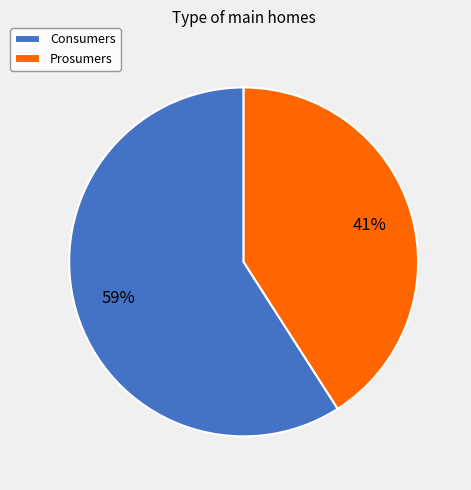

To the nearest percent, what is the difference between the Prosumers and Consumers slice percentages?

18%